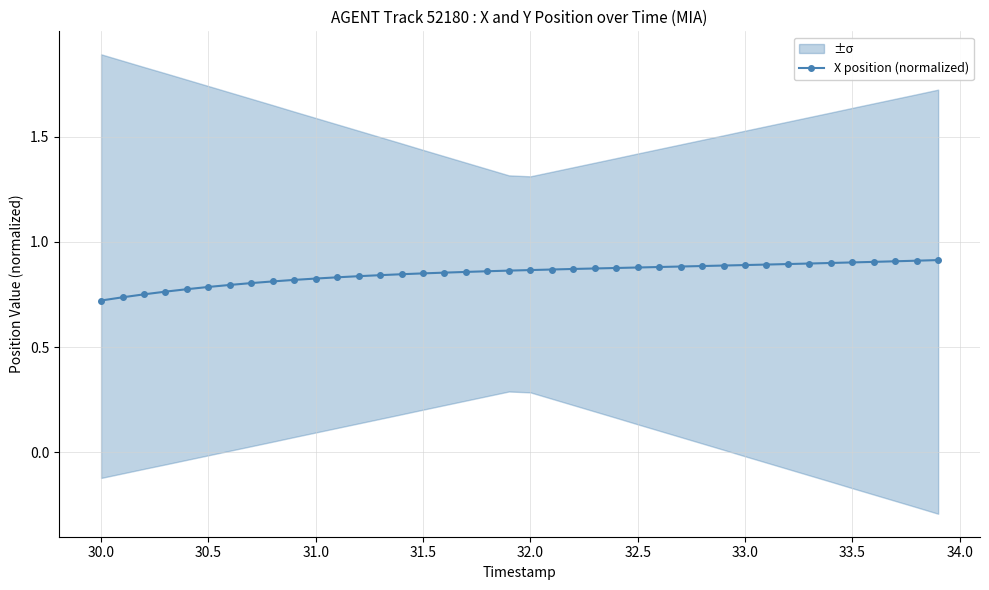

True or false: the data has more than 1 interior local peaks.

False